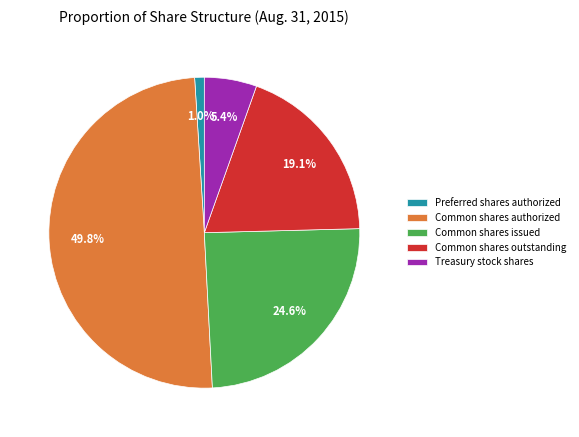

Which category has the smallest portion of the pie?

Preferred shares authorized